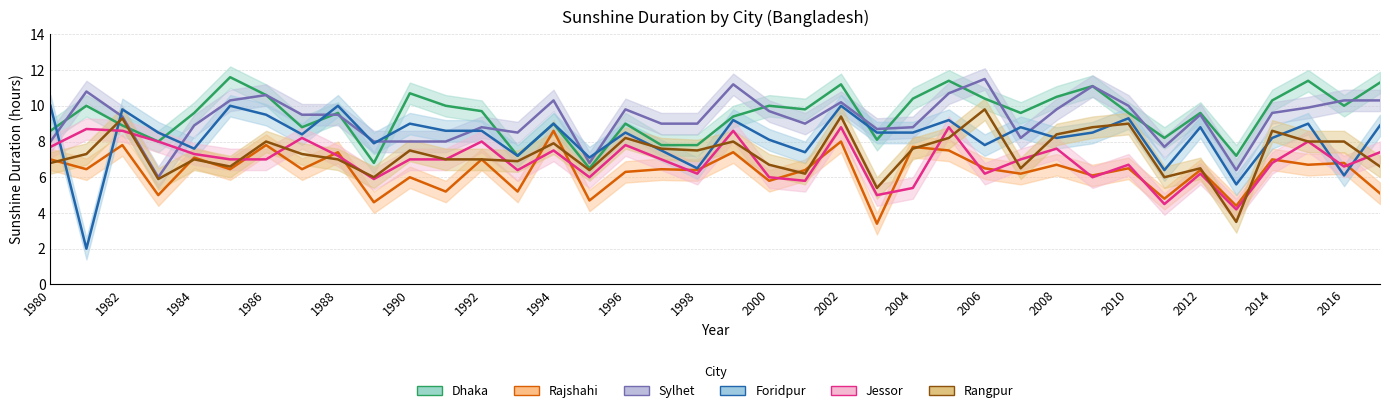

Which series changed the most between 1980 and 2000?

Foridpur